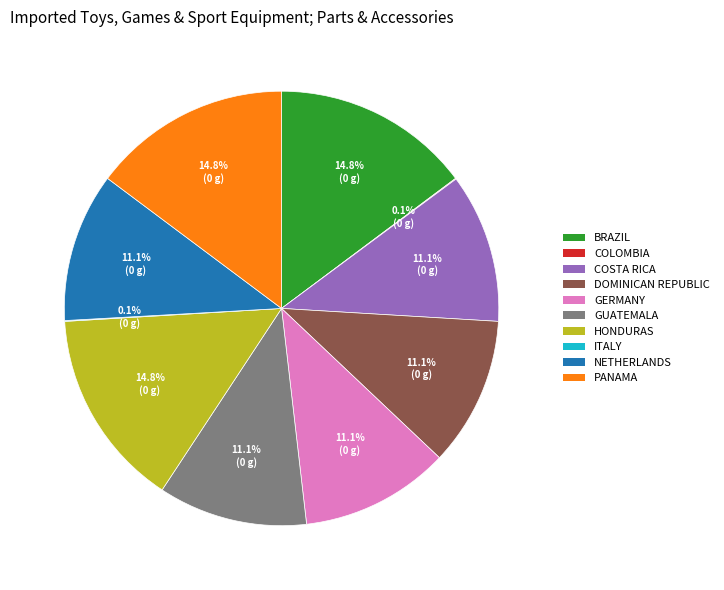

Approximately how many times larger is the value at NETHERLANDS compared to COSTA RICA?

1.0